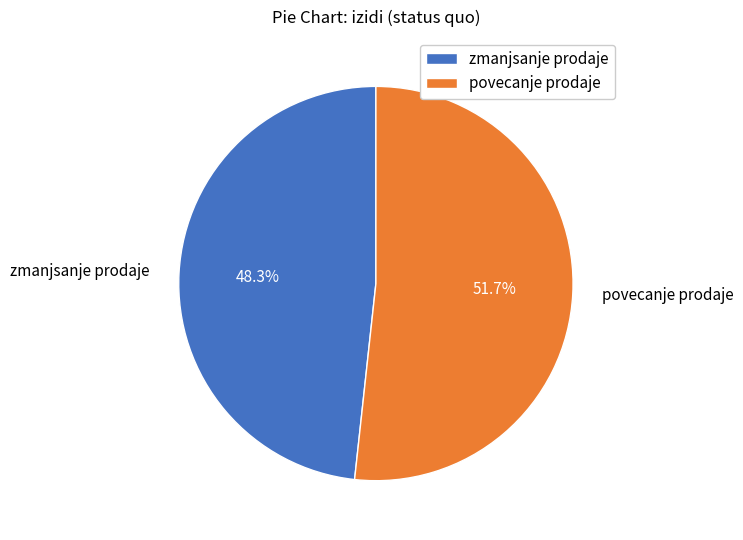

How many slices are in this pie chart?

2